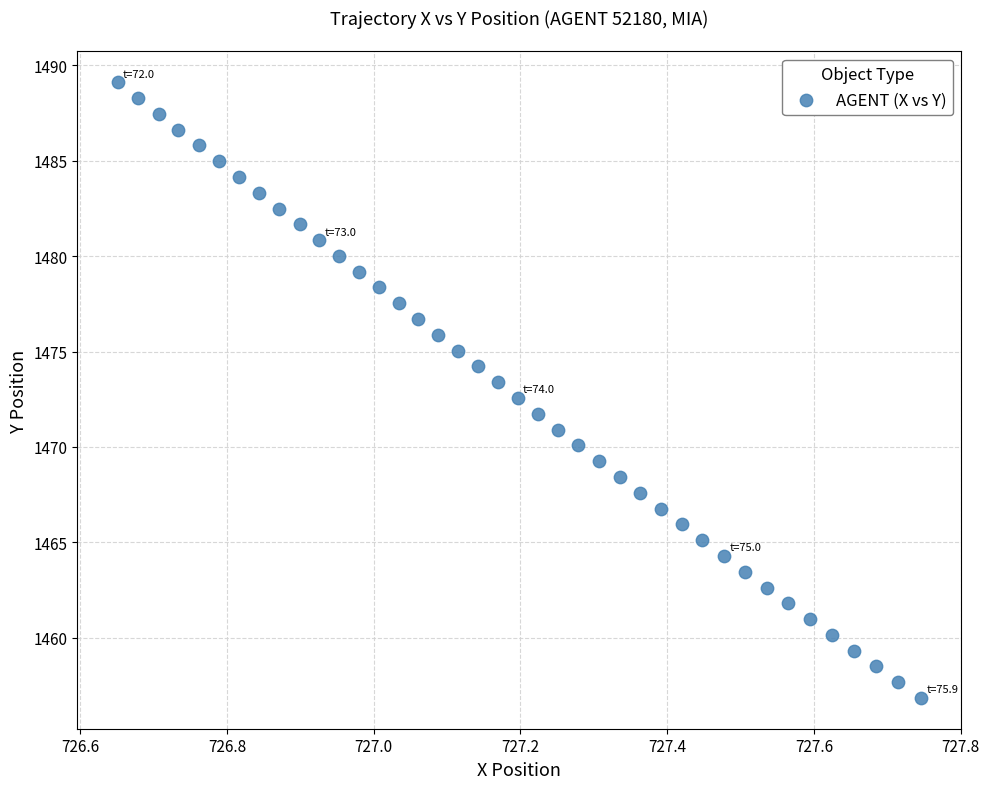

What is the range of X values (max minus min)?

1.1